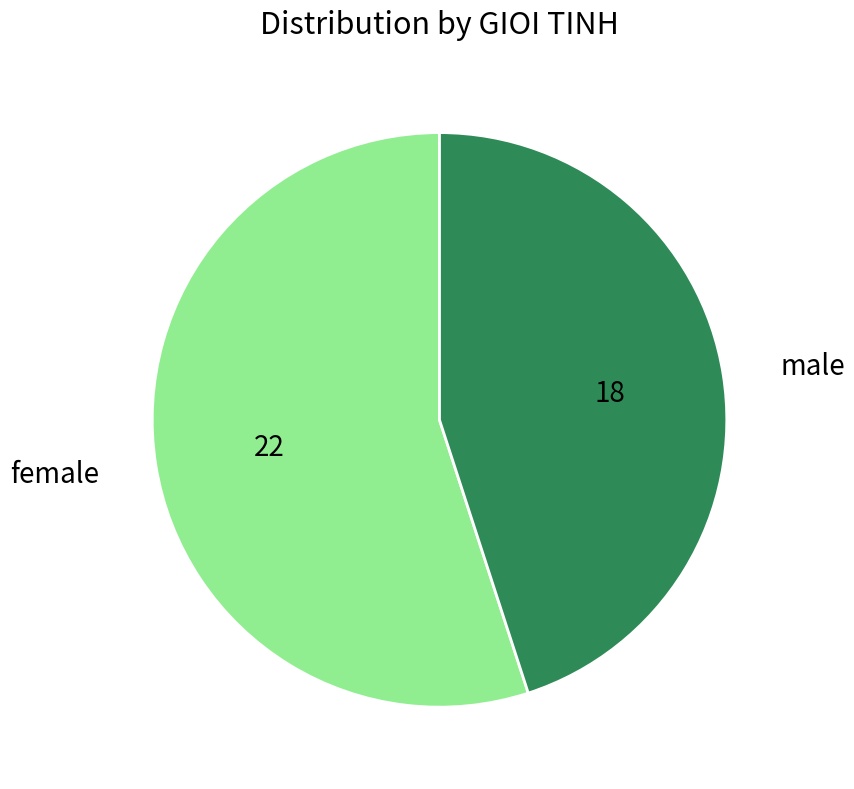

Which has a higher value, male or female?

female